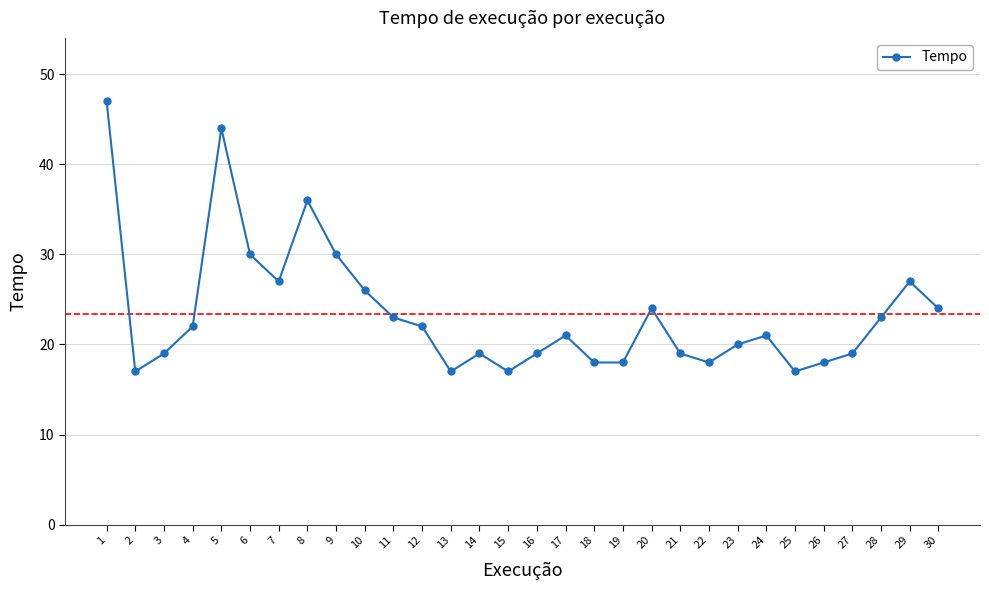

Read the value at 9, to the nearest 10.

30